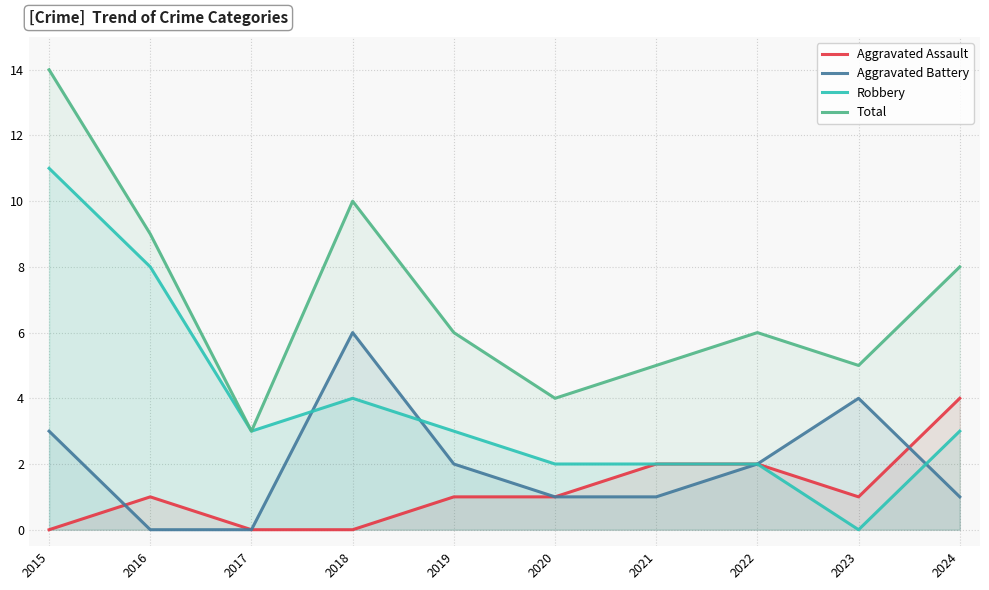

True or false: Robbery and Total intersect in this chart.

False